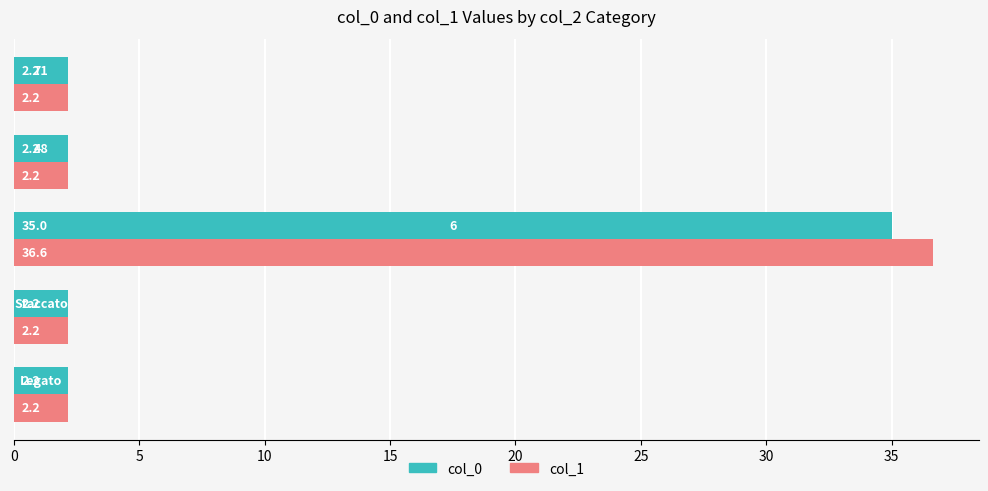

Rank the series by their average value, from lowest to highest.

col_0, col_1